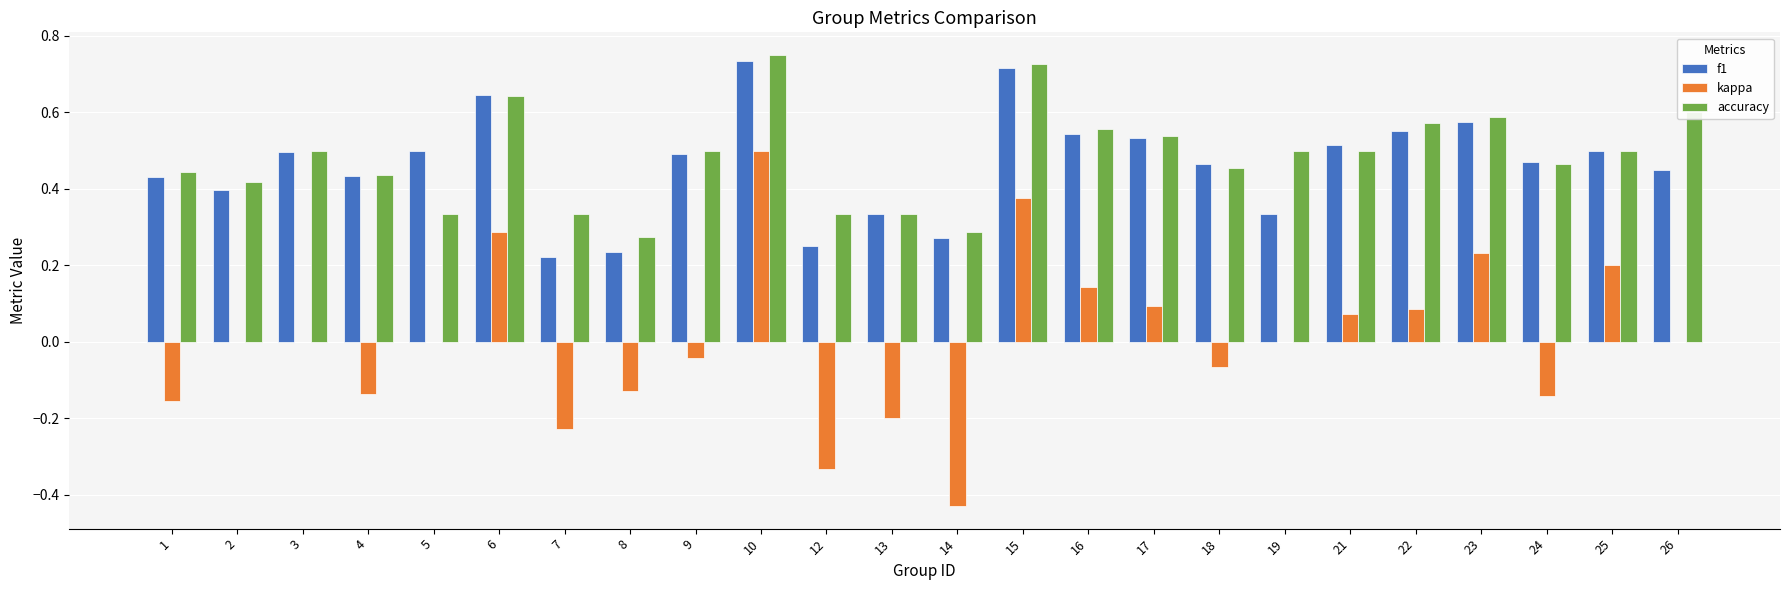

Is the value of f1 at 1 greater than the value of accuracy at 3?

No